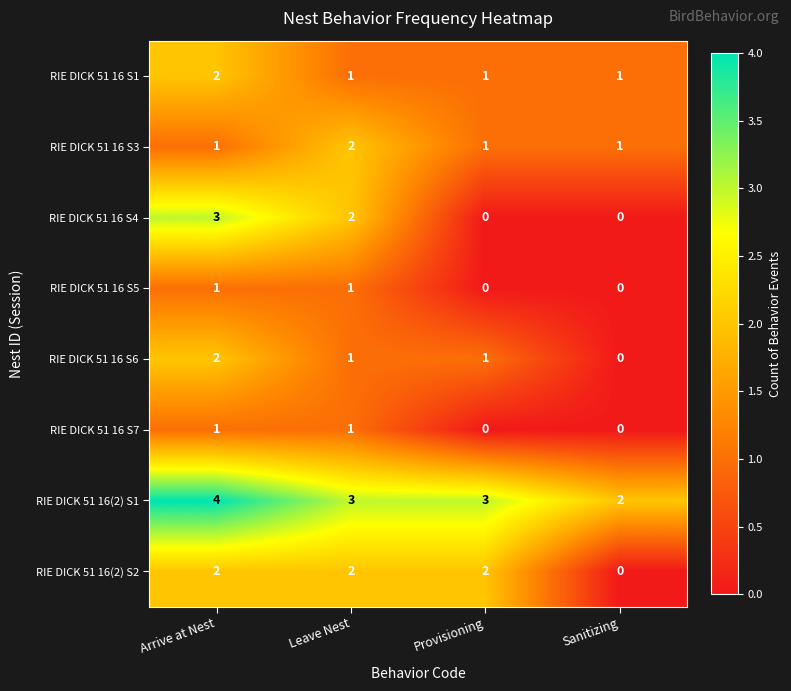

Which series changed the most between Leave Nest and Provisioning?

RIE DICK 51 16 S4